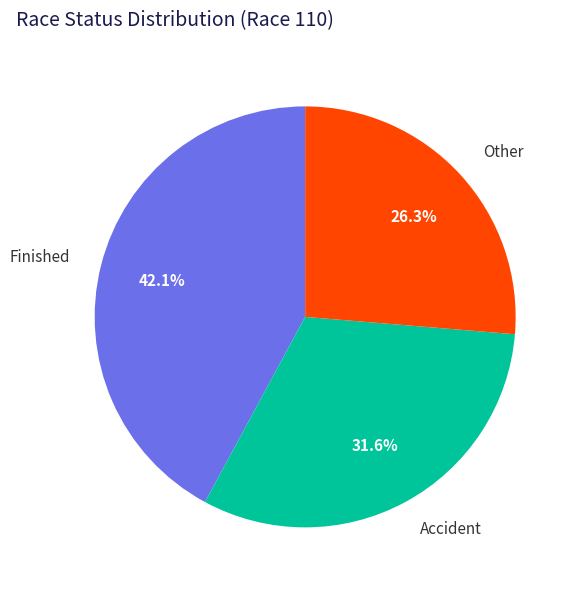

Which category has the smallest portion of the pie?

Other